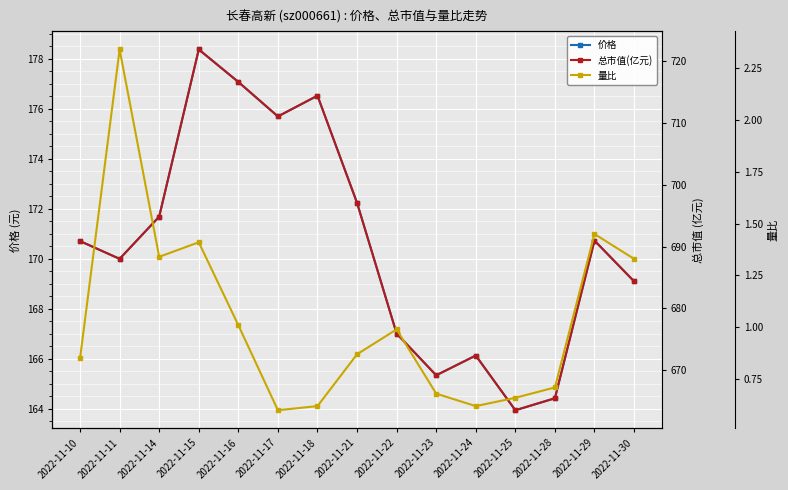

What is the average value of the 价格 series?

170.6